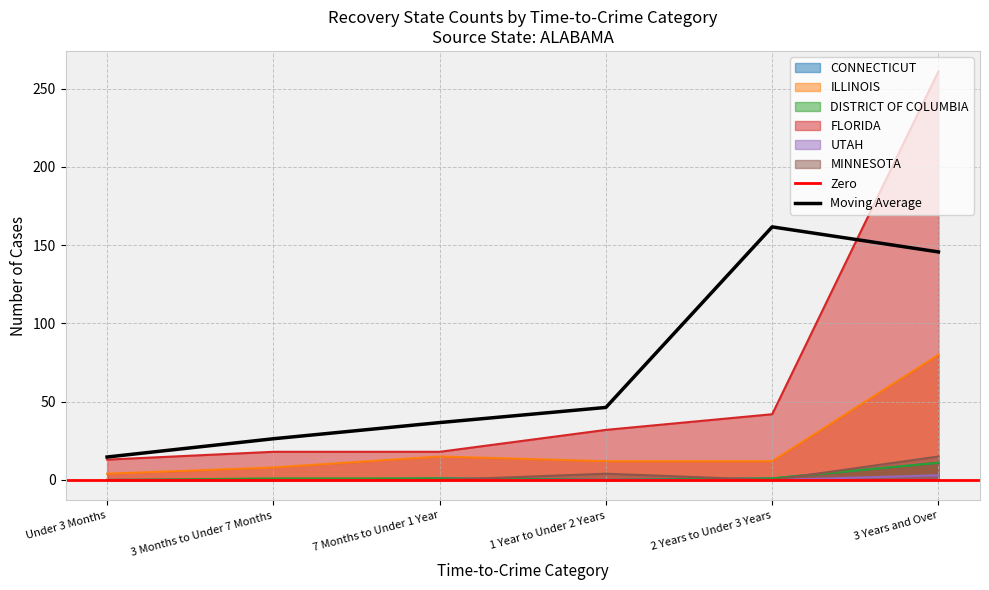

What is the label of the 5th point from the right?

3 Months to Under 7 Months